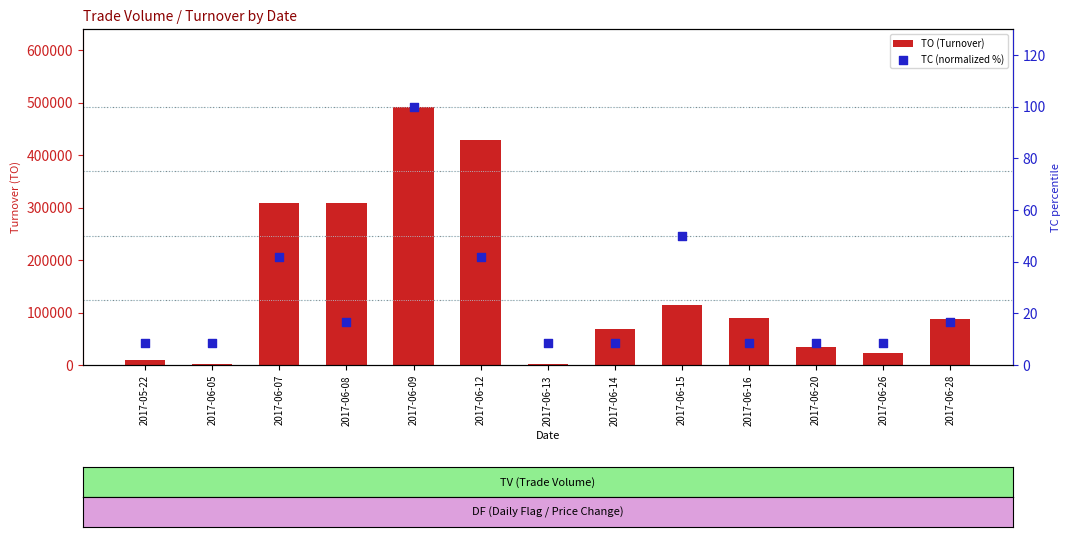

What are all the series names shown in the legend?

TO (Turnover), TC (normalized %)